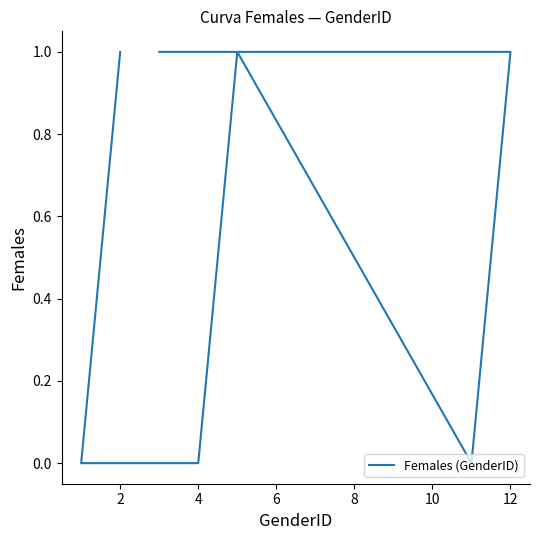

How many values are between 0 and 1?

7